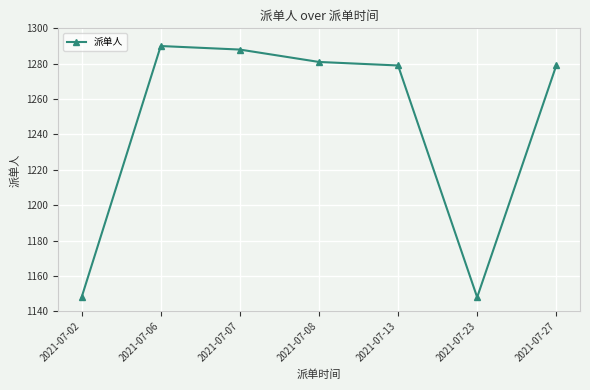

At which category does the chart reach its peak across all series?

2021-07-06